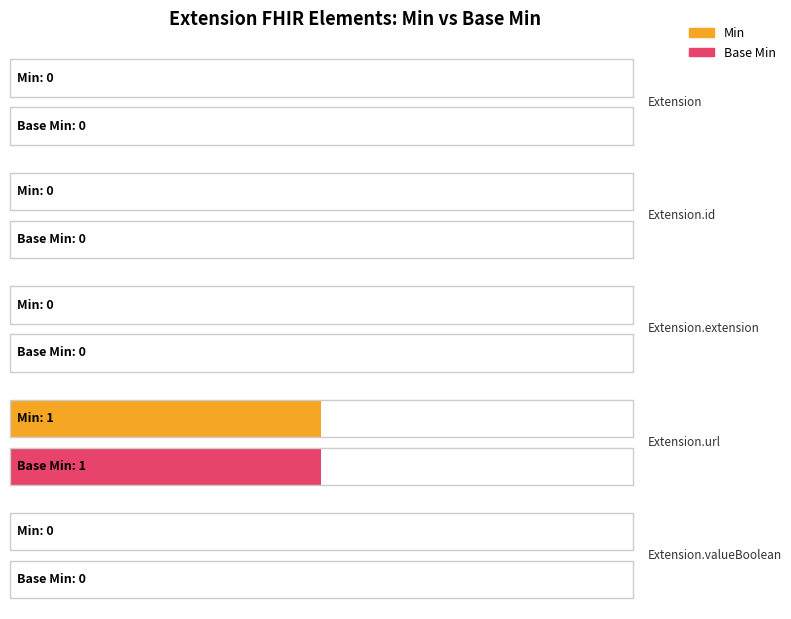

How many distinct data groups are displayed?

2